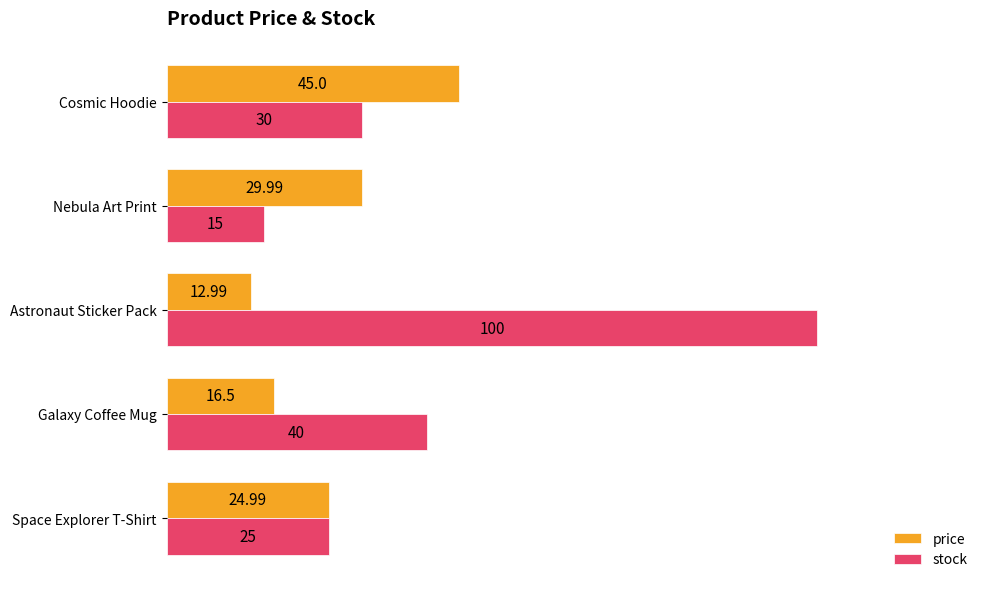

Which series has the largest range (max minus min)?

stock